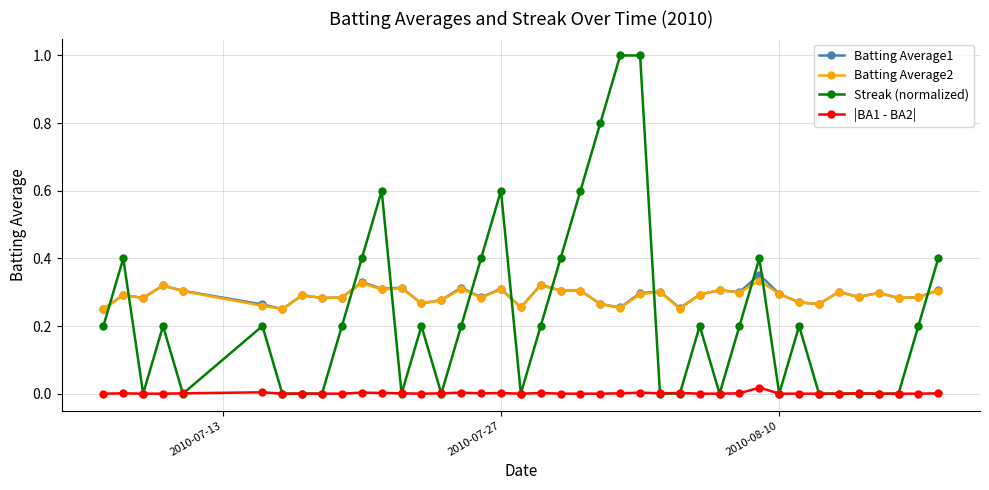

Does the chart display data point markers on the line(s)?

Yes